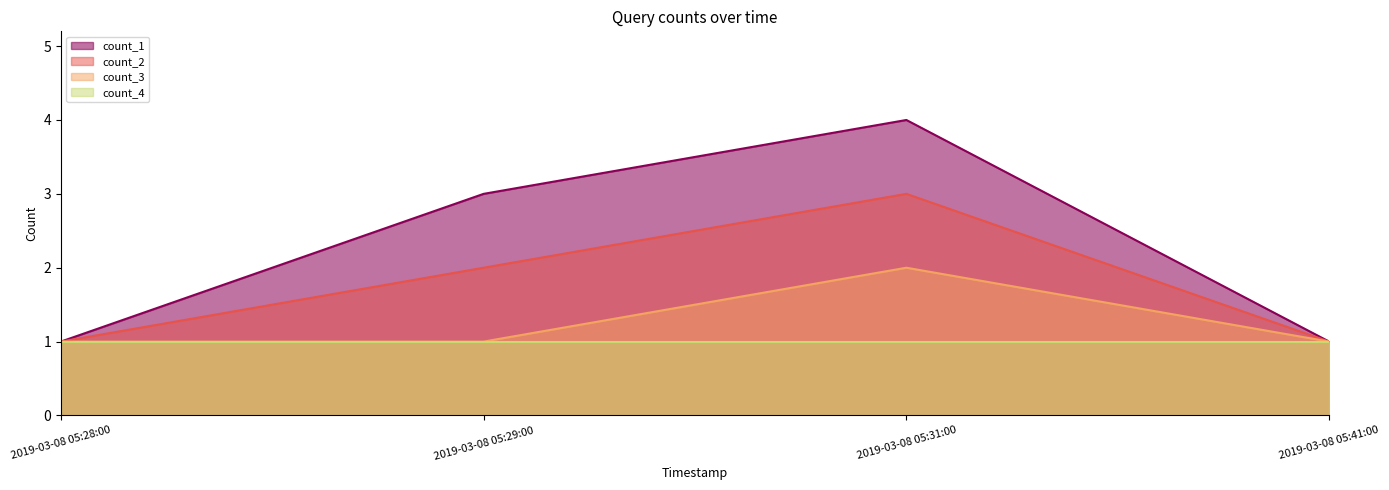

Is the value of count_2 at 2019-03-08 05:31:00 greater than the value of count_1 at 2019-03-08 05:41:00?

Yes